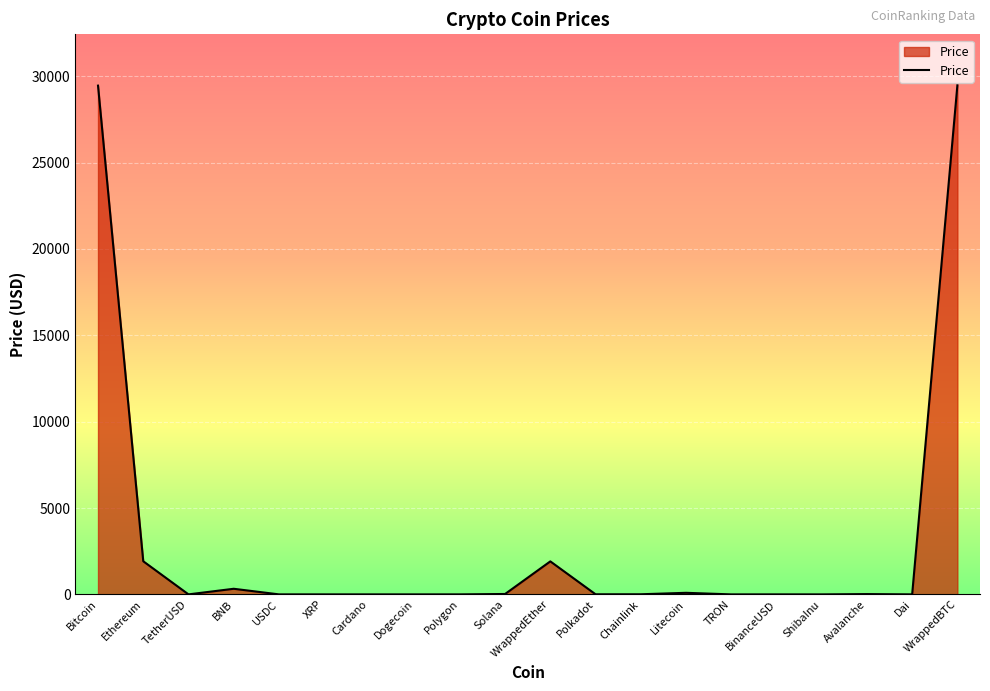

Between XRP and Bitcoin, which is larger?

Bitcoin